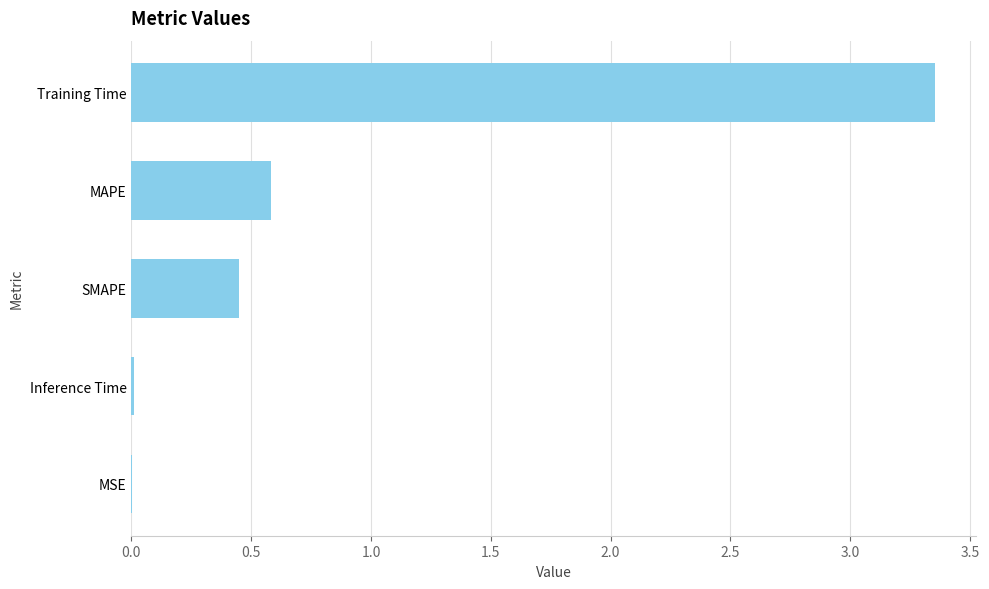

How many distinct data groups are displayed?

1